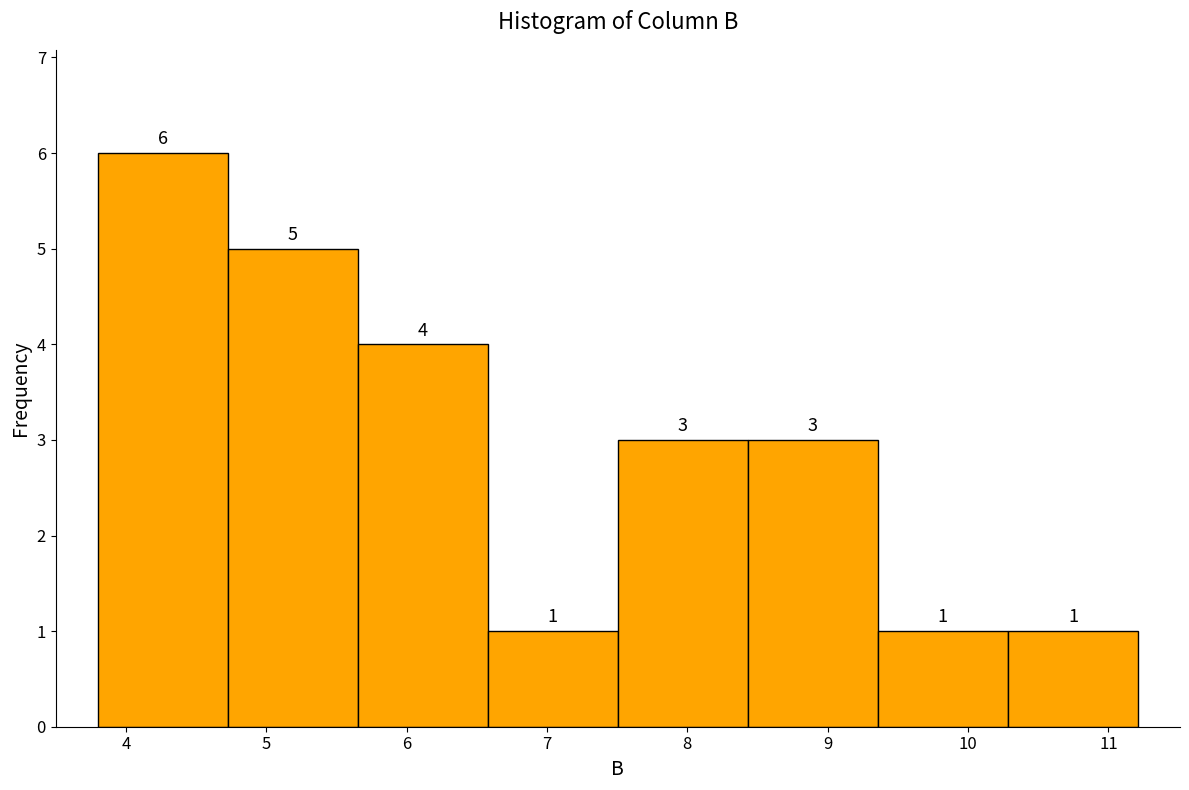

Which range on the x-axis has the tallest bar?

3.8 to 4.7